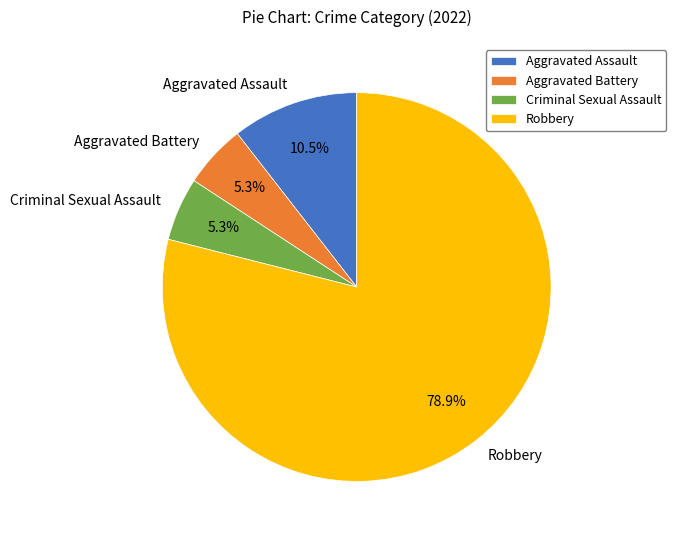

How many segments does this pie chart have?

4